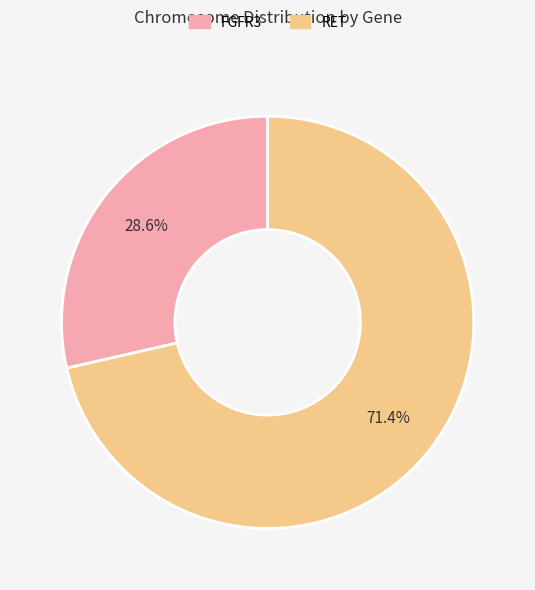

To the nearest percent, what is the difference between the RET and FGFR3 slice percentages?

43%